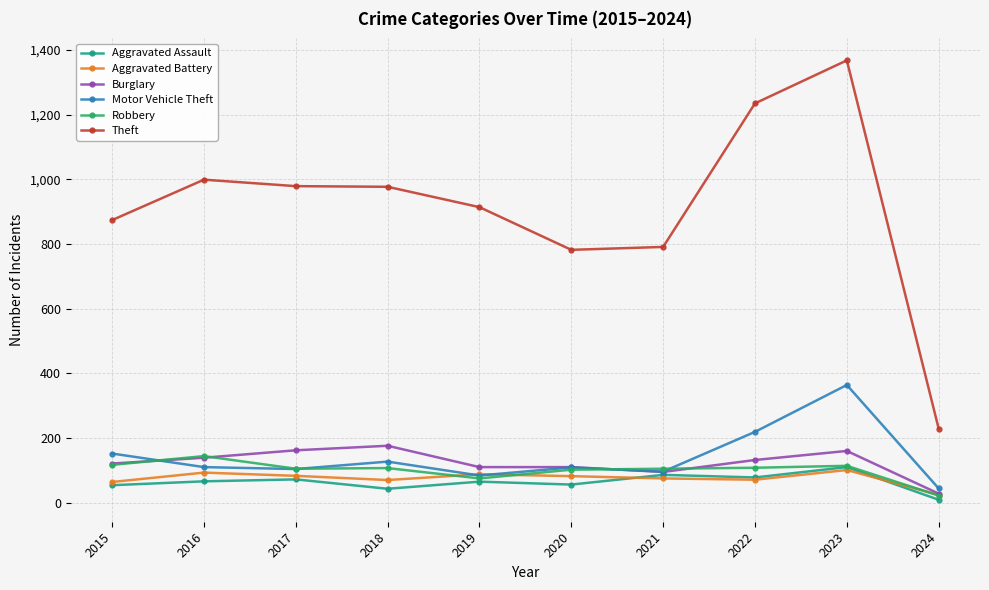

The value of Burglary at 2021 is 149. True or false?

False